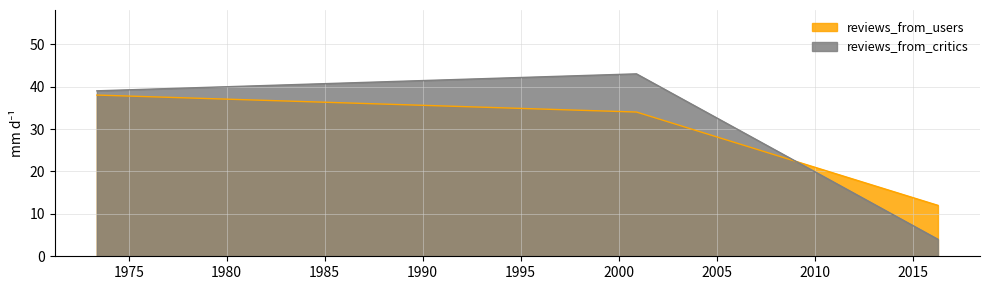

What are all the series names shown in the legend?

reviews_from_users, reviews_from_critics